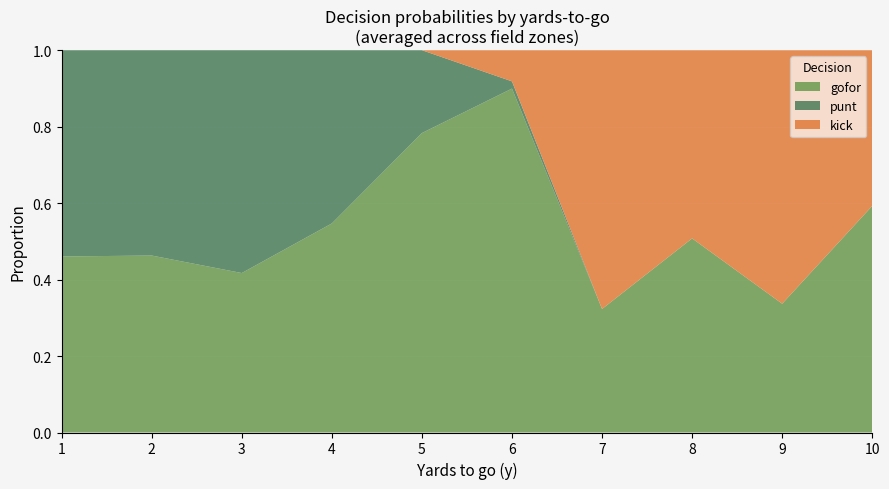

What is the total value across all series at 2?

1.0